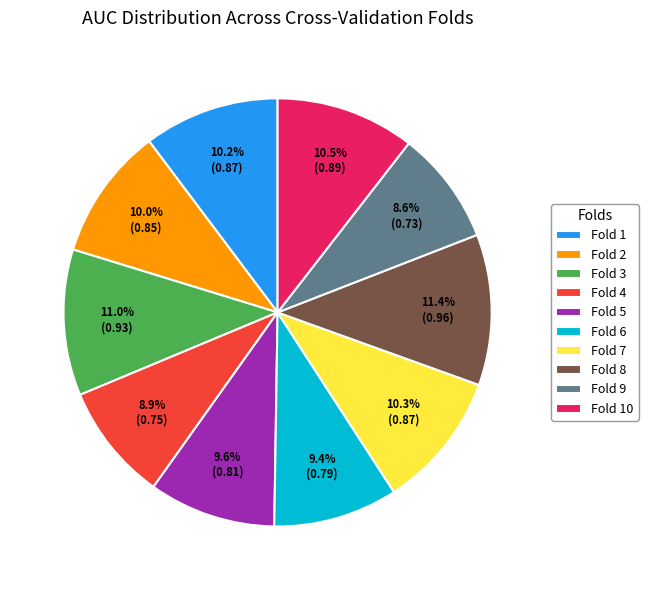

What portion of the pie excludes Fold 5?

90.4%